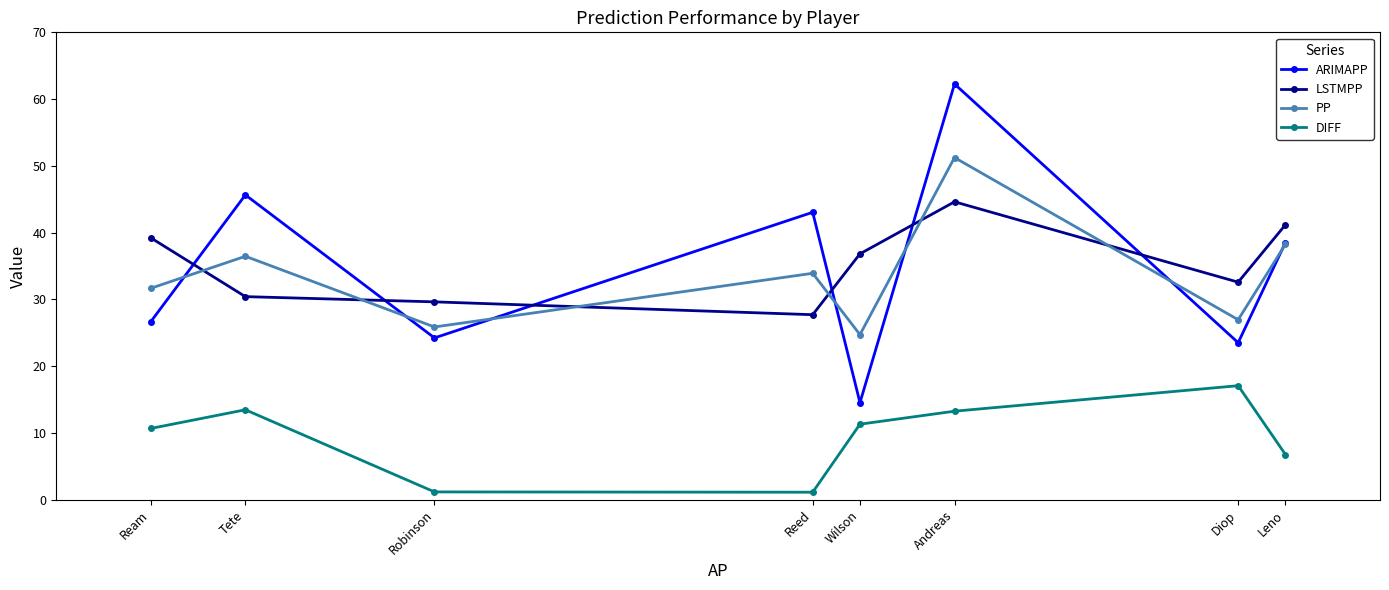

After their last crossing, which series has the higher values: LSTMPP or ARIMAPP?

LSTMPP